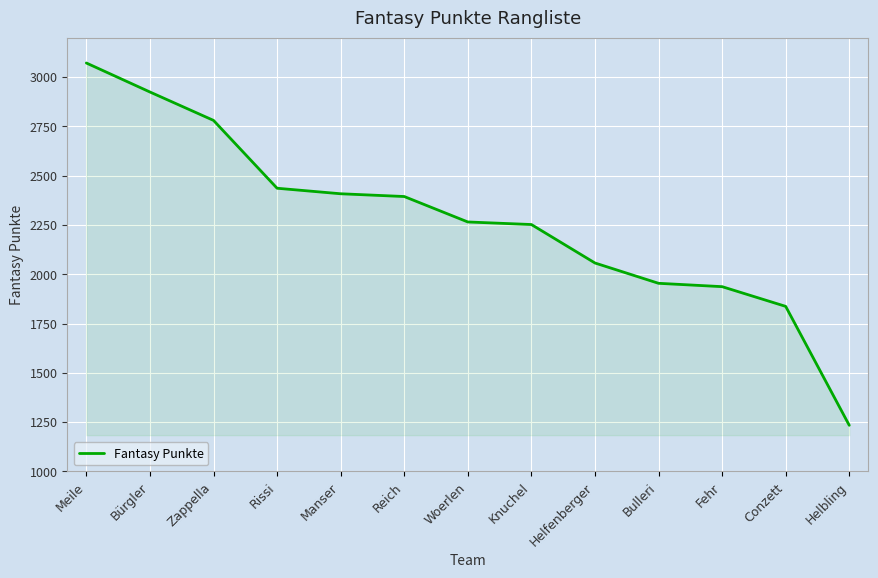

What position from the right is Helbling?

1